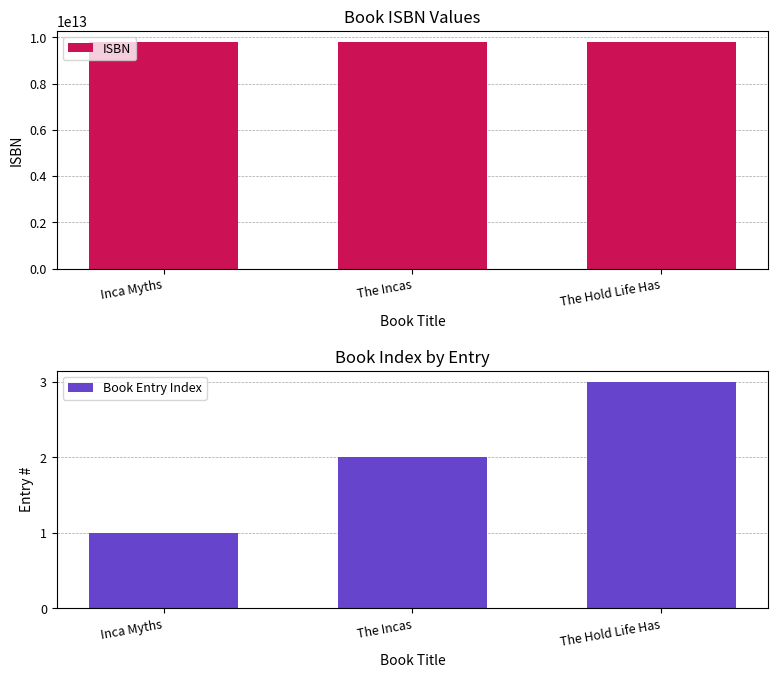

What is the difference between the second highest and minimum values in the Book Entry Index series?

1